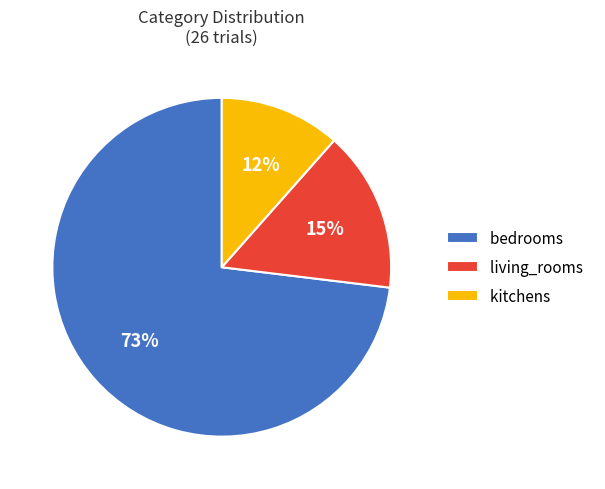

Does any single category account for the majority?

Yes